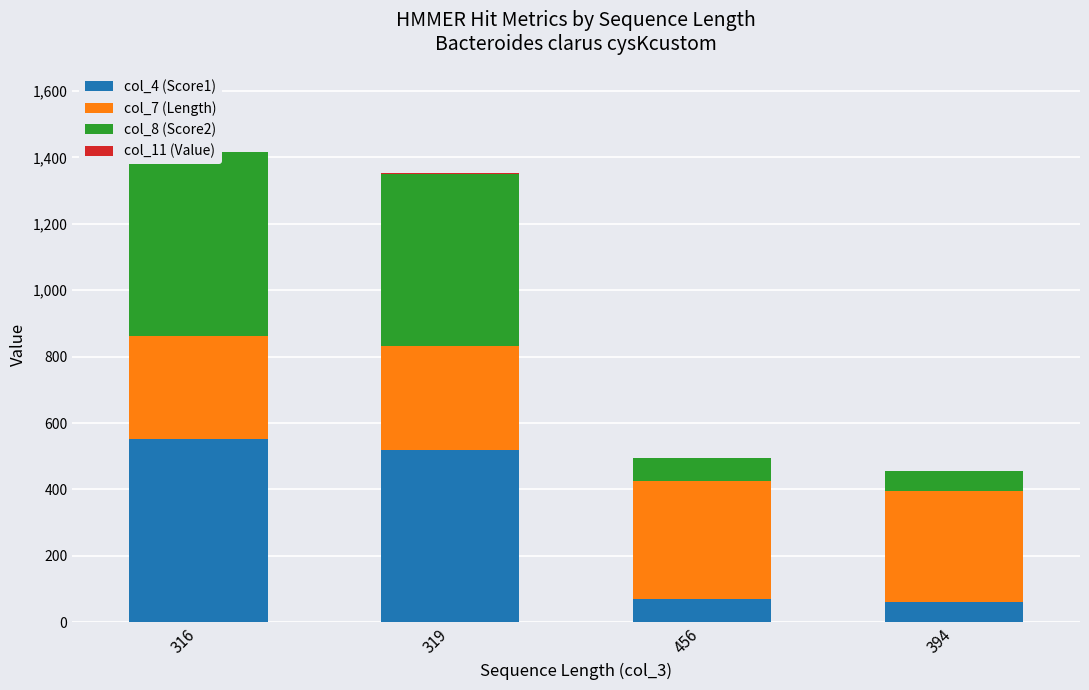

Reading left to right, what are all the values shown in this chart?

col_4 (Score1): 316=553.4	319=519.8	456=70.4	394=60.3
col_7 (Length): 316=310.0	319=311.0	456=354.0	394=336.0
col_8 (Score2): 316=553.2	319=519.7	456=69.9	394=58.1
col_11 (Value): 316=1.0	319=2.8	456=0.0	394=2.6